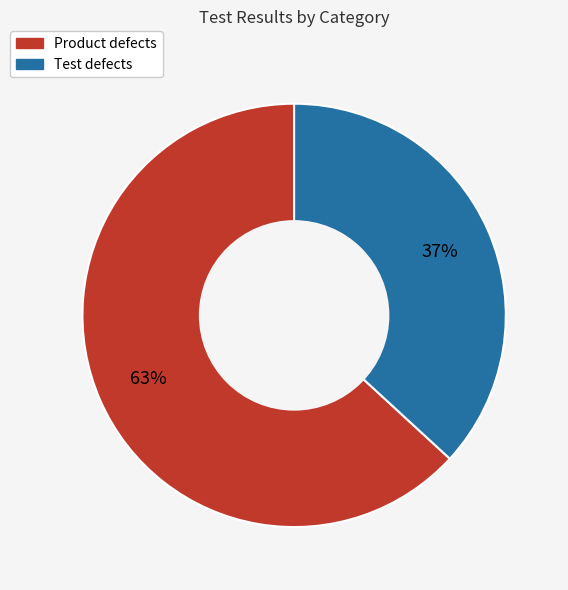

What is the largest slice in the pie chart?

Product defects